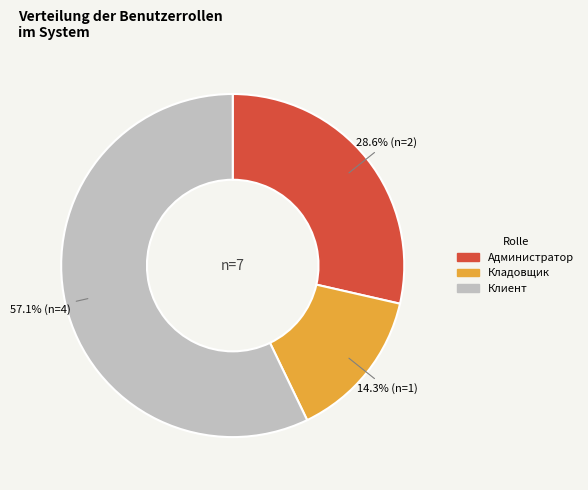

To the nearest percent, what is the average slice percentage?

33%